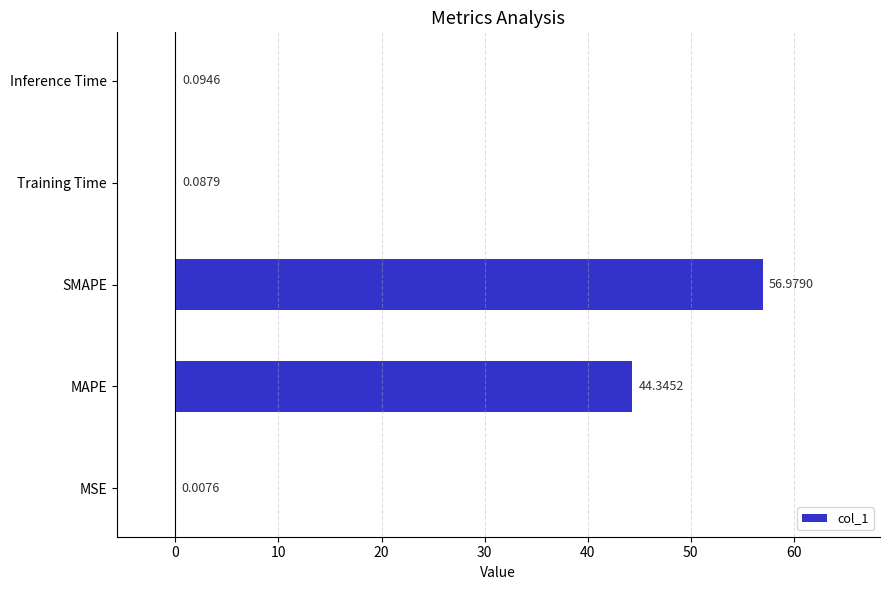

How many distinct data groups are displayed?

1